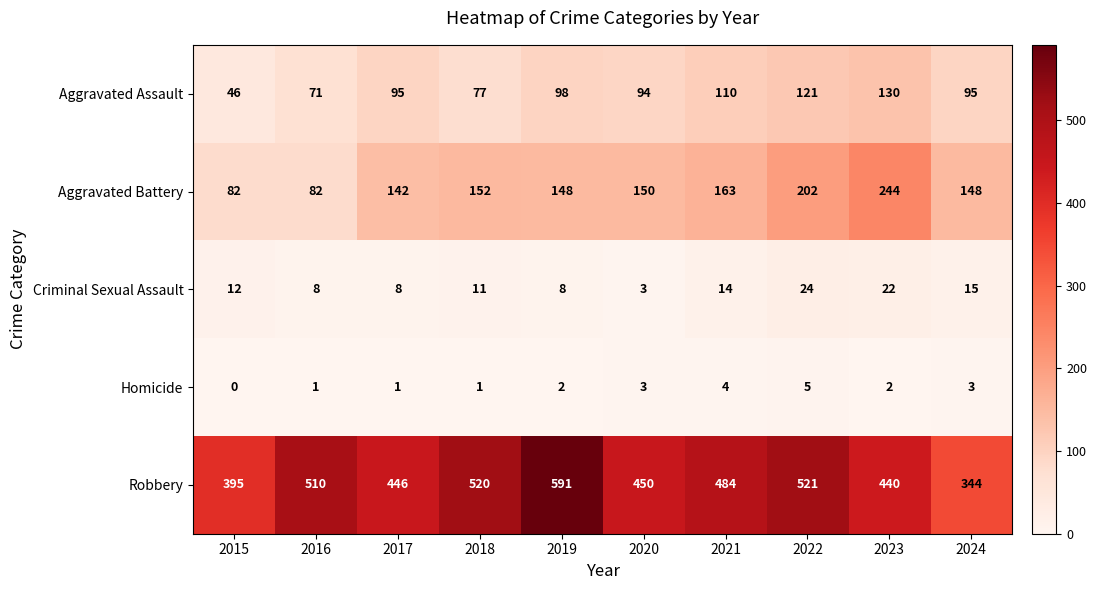

At 2023, list the series in order from largest to smallest.

Robbery, Aggravated Battery, Aggravated Assault, Criminal Sexual Assault, Homicide